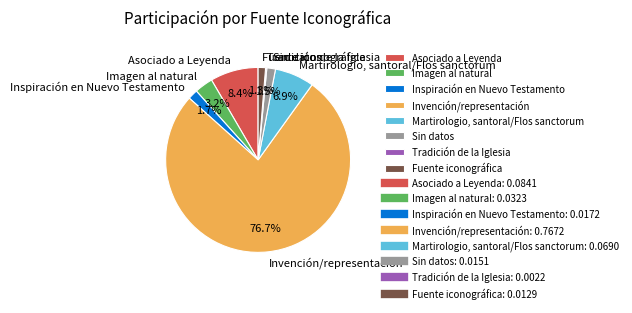

Does any single category account for the majority?

Yes